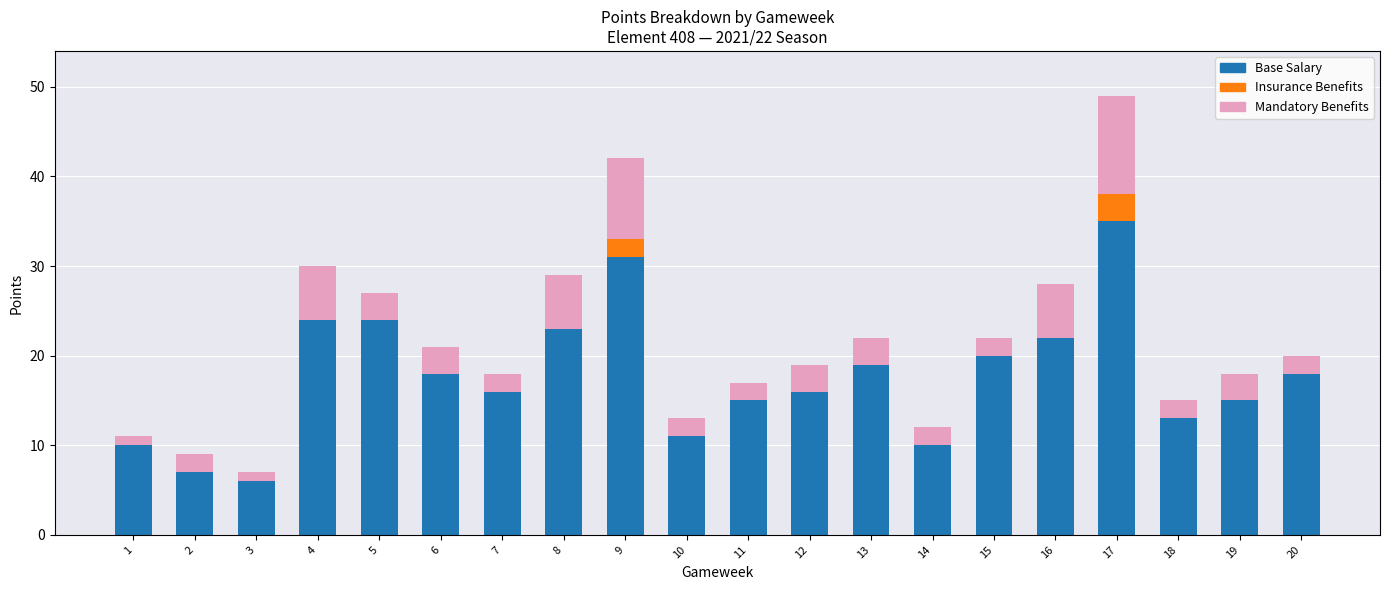

The value of Base Salary at 13 is 32. True or false?

False